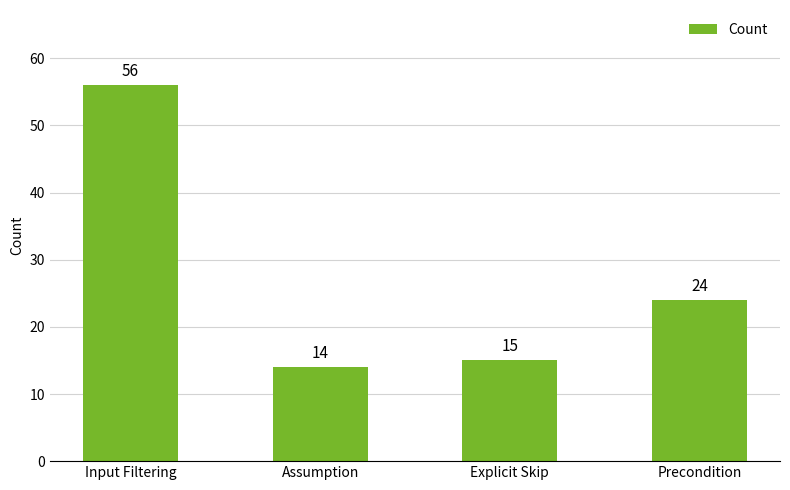

List the labels in order of value, largest first.

Input Filtering, Precondition, Explicit Skip, Assumption